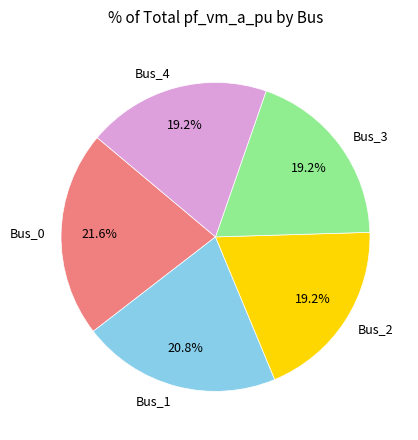

How much of the chart is everything except Bus_1?

79.2%